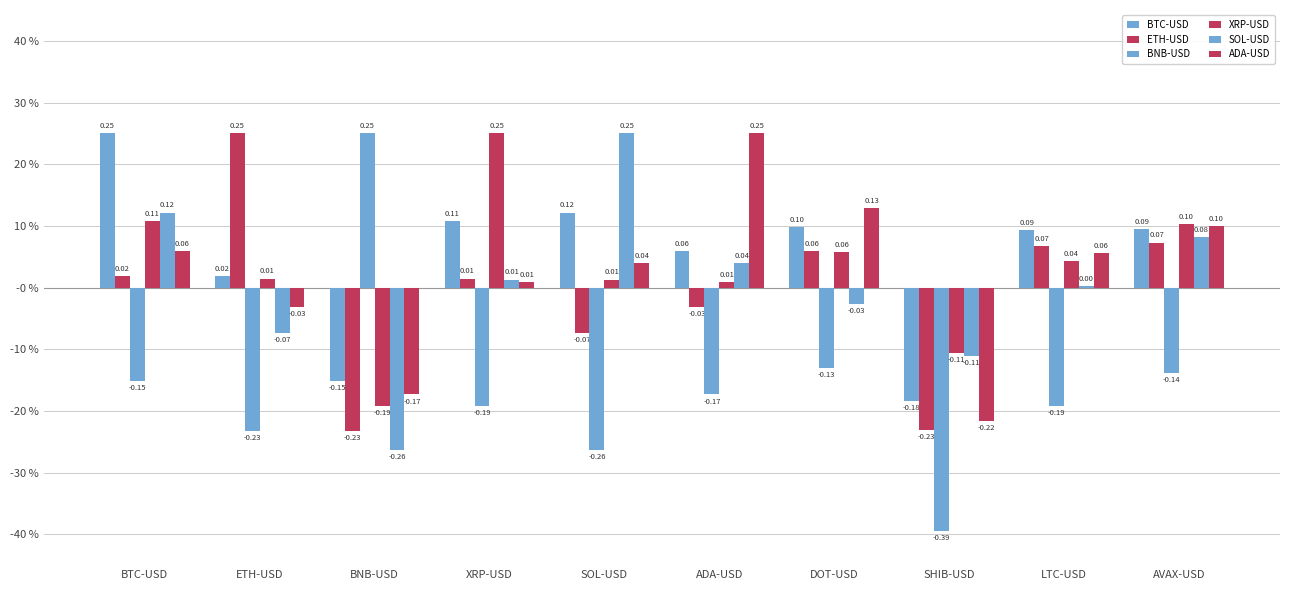

What is the difference between the highest and lowest values at SHIB-USD?

0.3